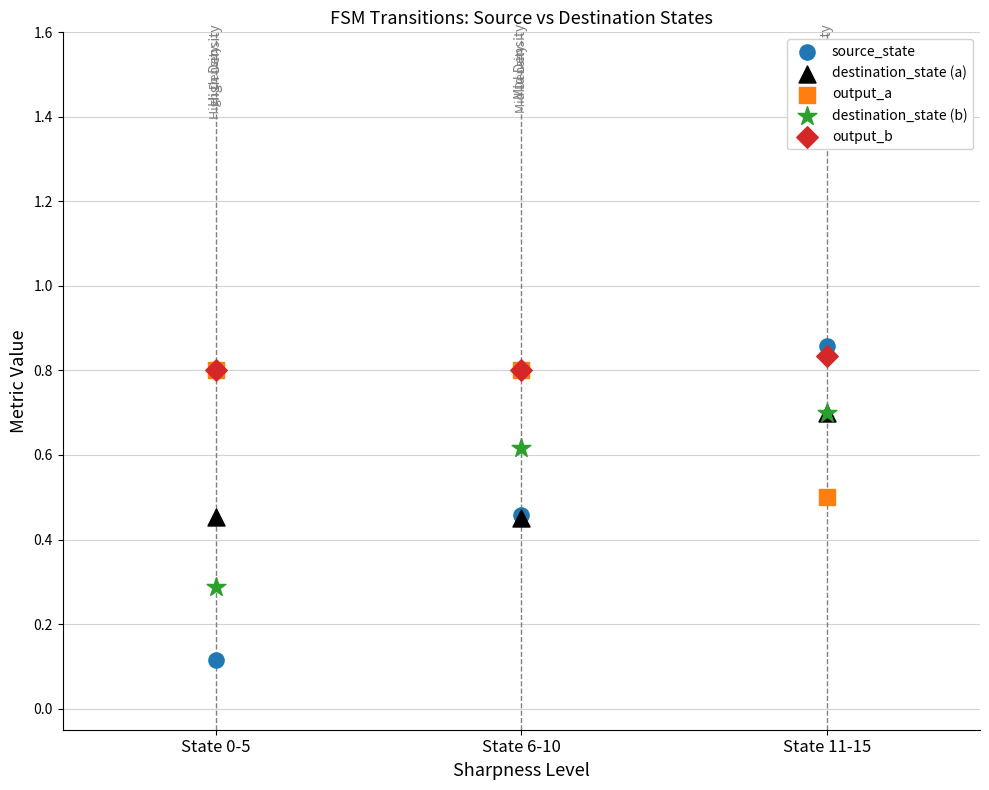

In the destination_state (b) series, what Y value is closest to 0?

0.3